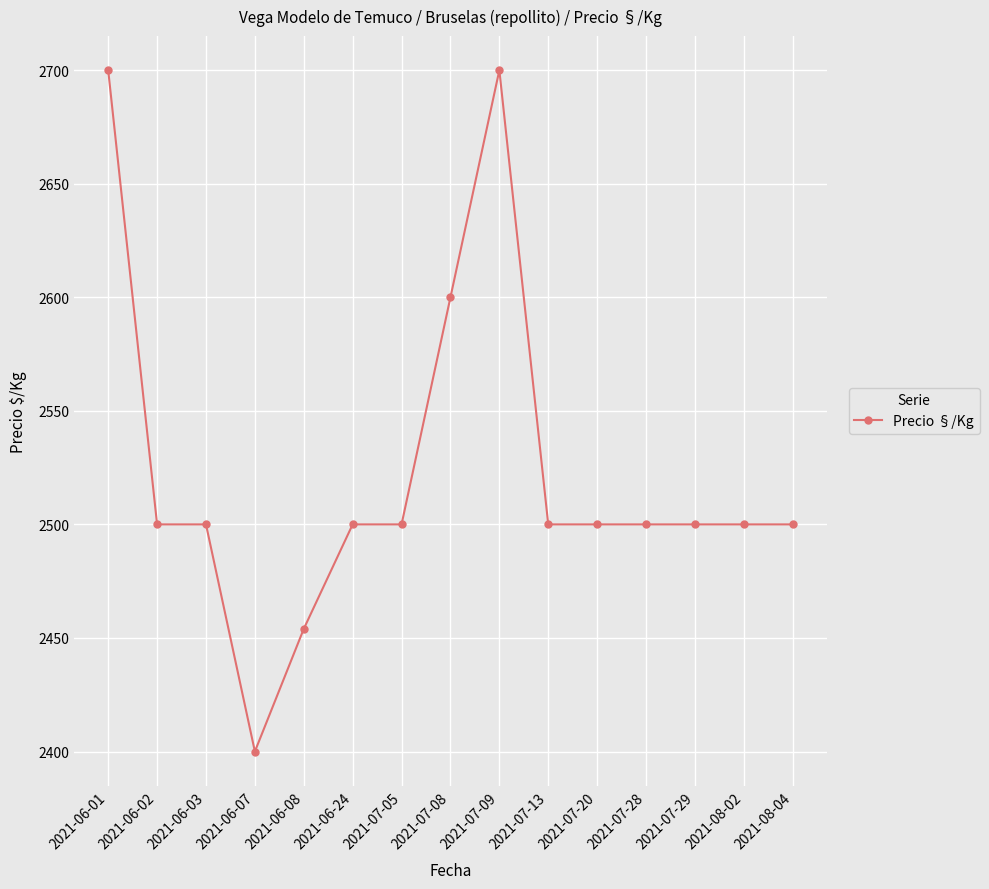

The value at 2021-07-08 is 2600. True or false?

True